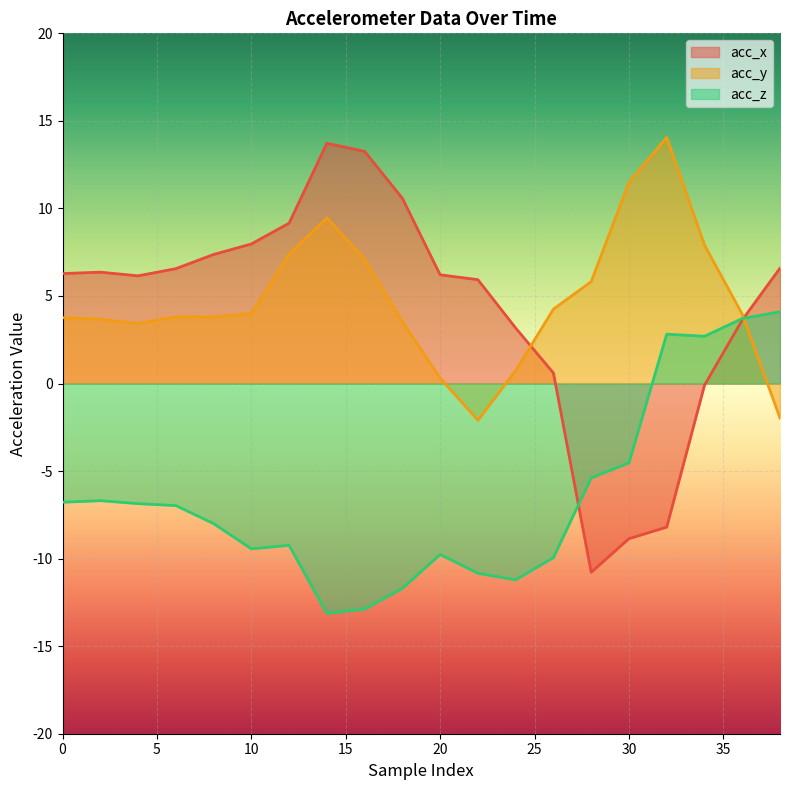

Does the chart display data point markers on the line(s)?

No